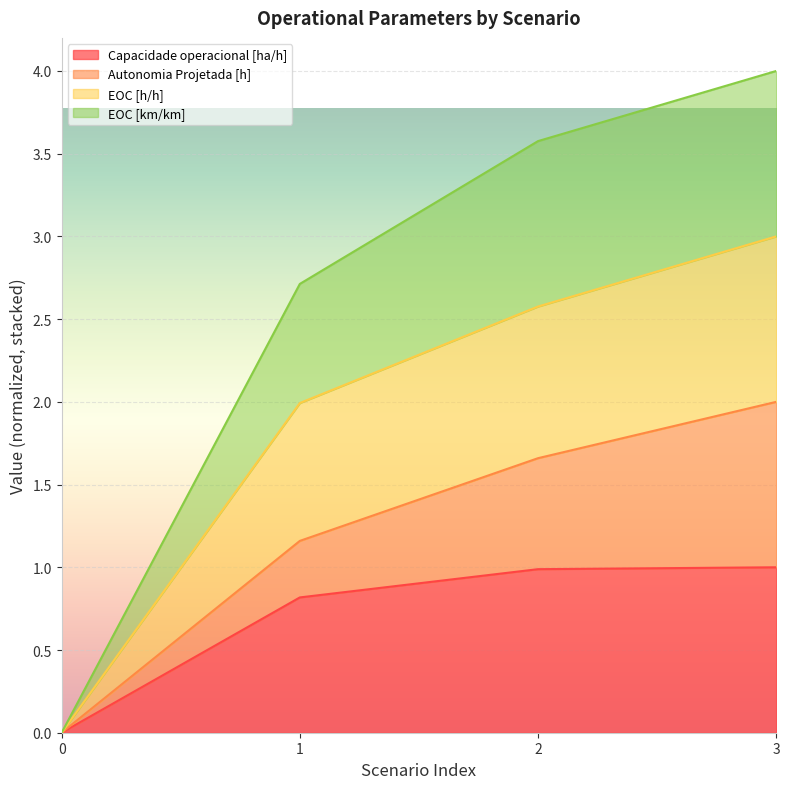

What is the total value across all series at 3?

4.0